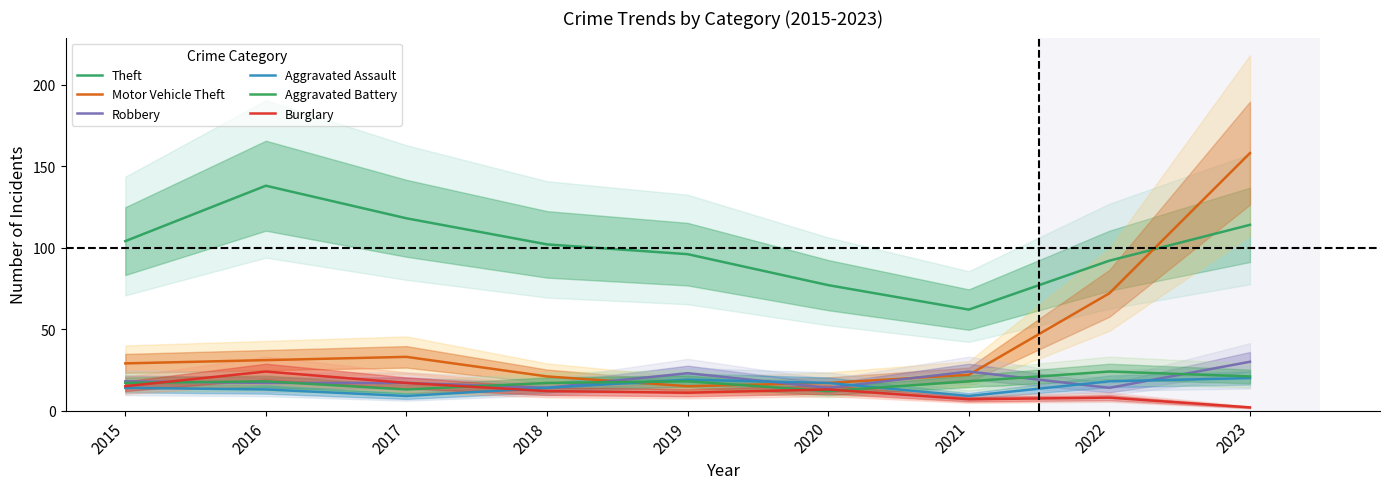

How many data points in Motor Vehicle Theft are less than 29?

4